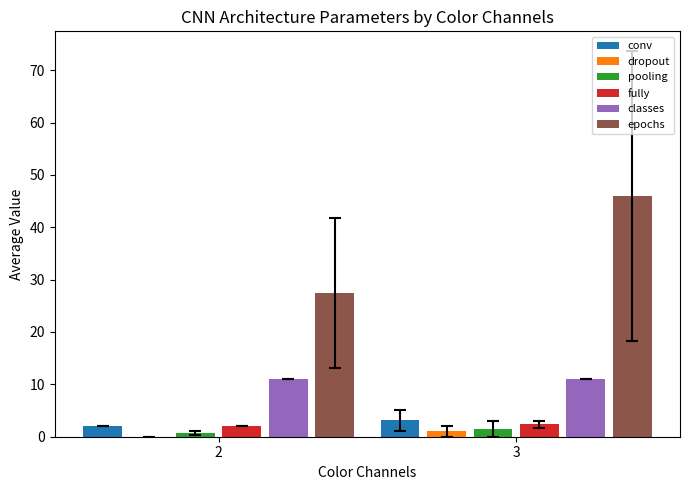

How many distinct data groups are displayed?

6